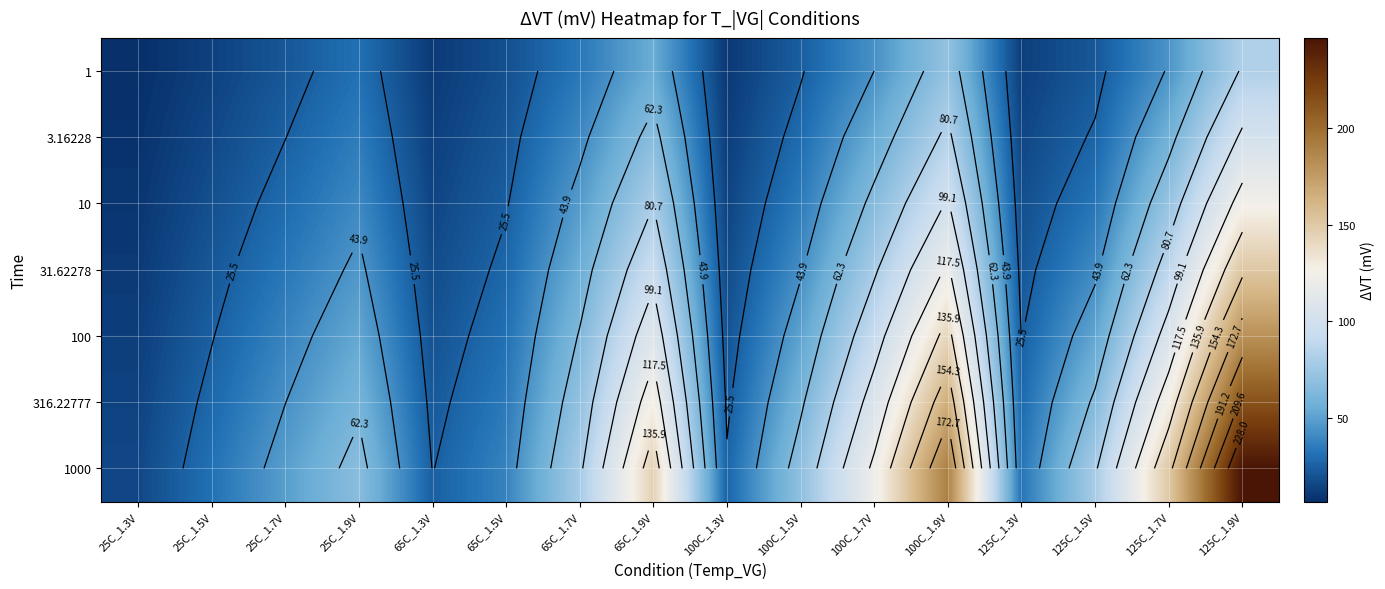

List the series in order of their peak value, lowest first.

1, 3.16228, 10, 31.62278, 100, 316.22777, 1000